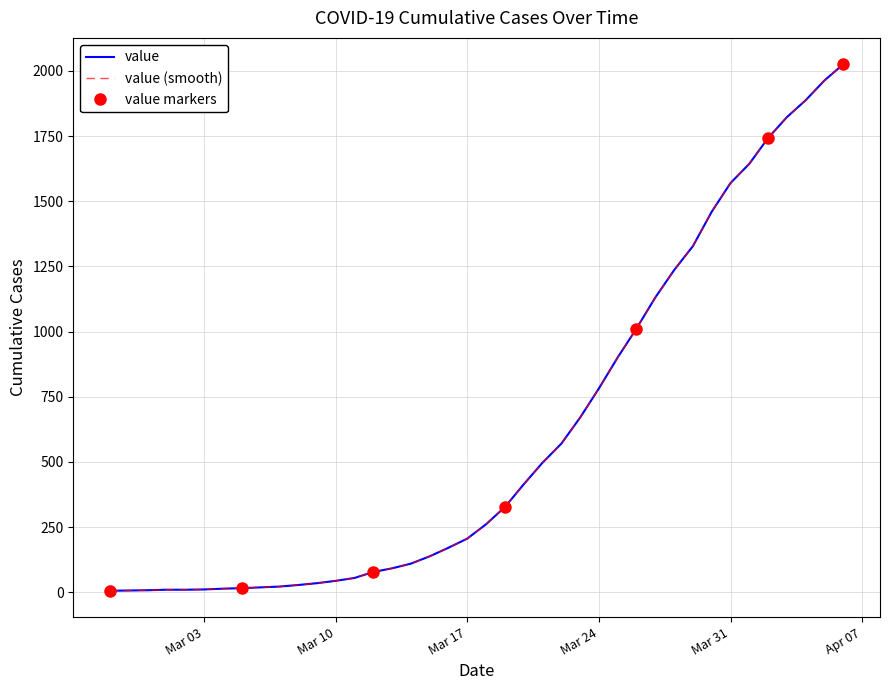

What is the ratio of the value at 2020-03-18 to the value at 2020-03-15?

1.9